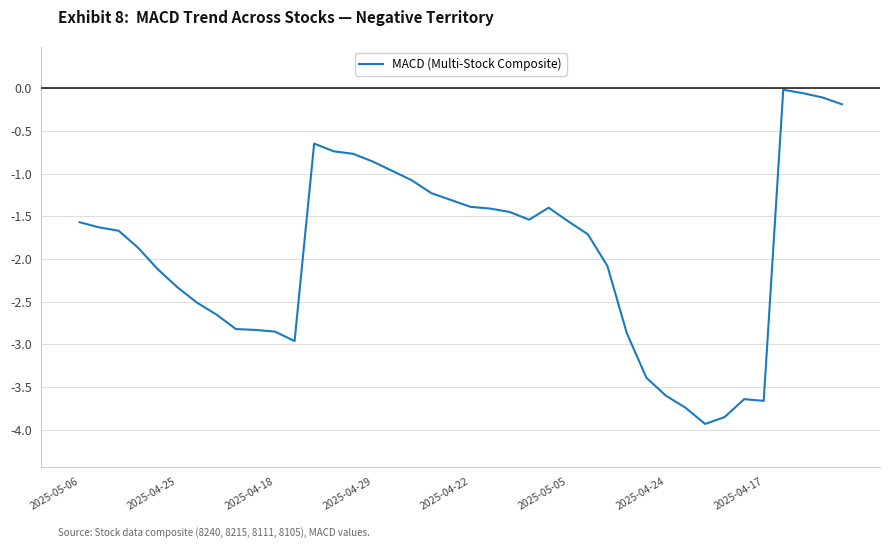

What is the difference between the maximum and minimum values?

3.9